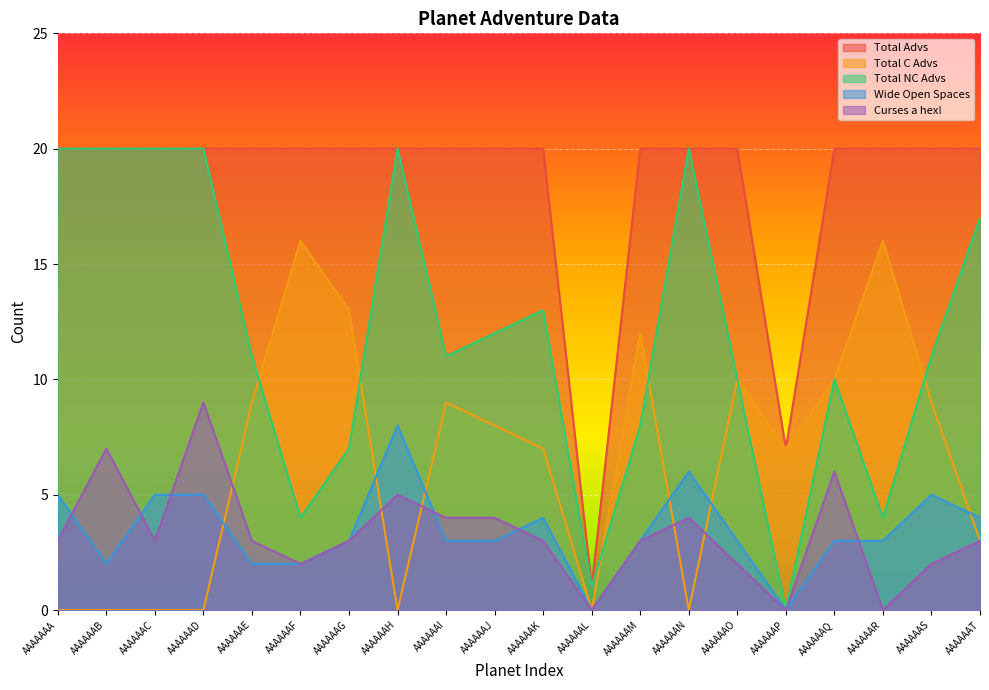

Reading left to right, what are all the values shown in this chart?

Total Advs: AAAAAAA=20	AAAAAAB=20	AAAAAAC=20	AAAAAAD=20	AAAAAAE=20	AAAAAAF=20	AAAAAAG=20	AAAAAAH=20	AAAAAAI=20	AAAAAAJ=20	AAAAAAK=20	AAAAAAL=1	AAAAAAM=20	AAAAAAN=20	AAAAAAO=20	AAAAAAP=7	AAAAAAQ=20	AAAAAAR=20	AAAAAAS=20	AAAAAAT=20
Total C Advs: AAAAAAA=0	AAAAAAB=0	AAAAAAC=0	AAAAAAD=0	AAAAAAE=9	AAAAAAF=16	AAAAAAG=13	AAAAAAH=0	AAAAAAI=9	AAAAAAJ=8	AAAAAAK=7	AAAAAAL=0	AAAAAAM=12	AAAAAAN=0	AAAAAAO=10	AAAAAAP=7	AAAAAAQ=10	AAAAAAR=16	AAAAAAS=9	AAAAAAT=3
Total NC Advs: AAAAAAA=20	AAAAAAB=20	AAAAAAC=20	AAAAAAD=20	AAAAAAE=11	AAAAAAF=4	AAAAAAG=7	AAAAAAH=20	AAAAAAI=11	AAAAAAJ=12	AAAAAAK=13	AAAAAAL=1	AAAAAAM=8	AAAAAAN=20	AAAAAAO=10	AAAAAAP=0	AAAAAAQ=10	AAAAAAR=4	AAAAAAS=11	AAAAAAT=17
Wide Open Spaces: AAAAAAA=5	AAAAAAB=2	AAAAAAC=5	AAAAAAD=5	AAAAAAE=2	AAAAAAF=2	AAAAAAG=3	AAAAAAH=8	AAAAAAI=3	AAAAAAJ=3	AAAAAAK=4	AAAAAAL=0	AAAAAAM=3	AAAAAAN=6	AAAAAAO=3	AAAAAAP=0	AAAAAAQ=3	AAAAAAR=3	AAAAAAS=5	AAAAAAT=4
Curses a hex!: AAAAAAA=3	AAAAAAB=7	AAAAAAC=3	AAAAAAD=9	AAAAAAE=3	AAAAAAF=2	AAAAAAG=3	AAAAAAH=5	AAAAAAI=4	AAAAAAJ=4	AAAAAAK=3	AAAAAAL=0	AAAAAAM=3	AAAAAAN=4	AAAAAAO=2	AAAAAAP=0	AAAAAAQ=6	AAAAAAR=0	AAAAAAS=2	AAAAAAT=3